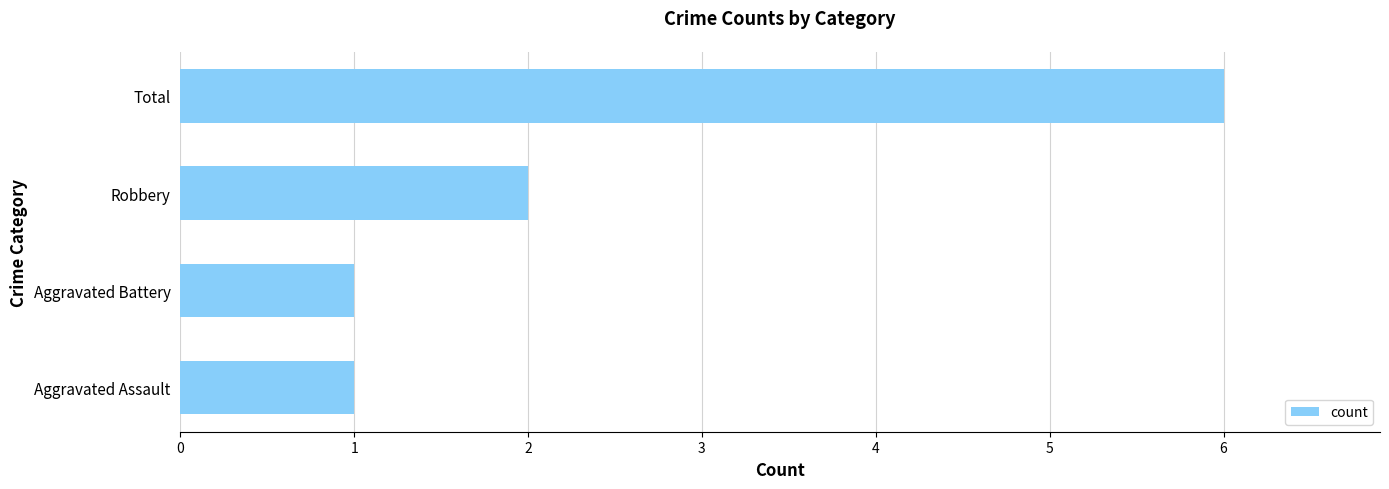

What is the change in value from Aggravated Assault to Total?

+5